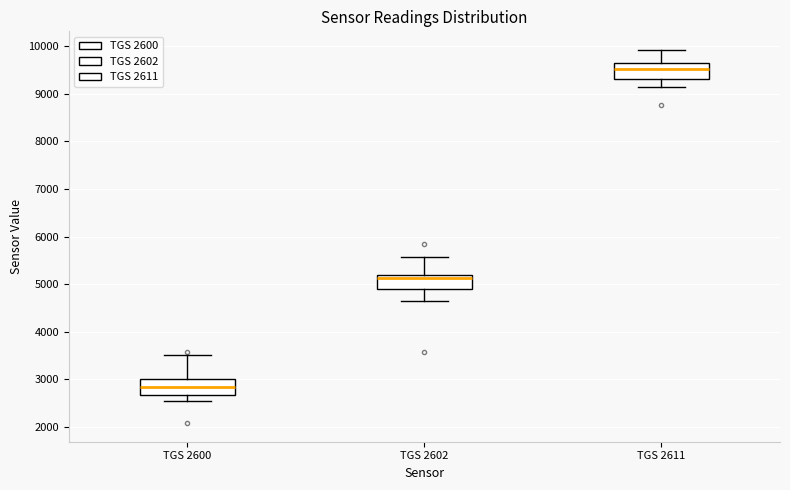

Reading left to right, transcribe this box plot: for each box, give where its median line is, the range the box spans, and where its two whiskers end, as read against the y-axis. The values are not printed on the chart, so give them approximately, as read against the axis.

TGS 2600: median 2800, box 2700 to 3000, whiskers 2500 to 3500
TGS 2602: median 5100, box 4900 to 5200, whiskers 4700 to 5600
TGS 2611: median 9500, box 9300 to 9700, whiskers 9200 to 9900